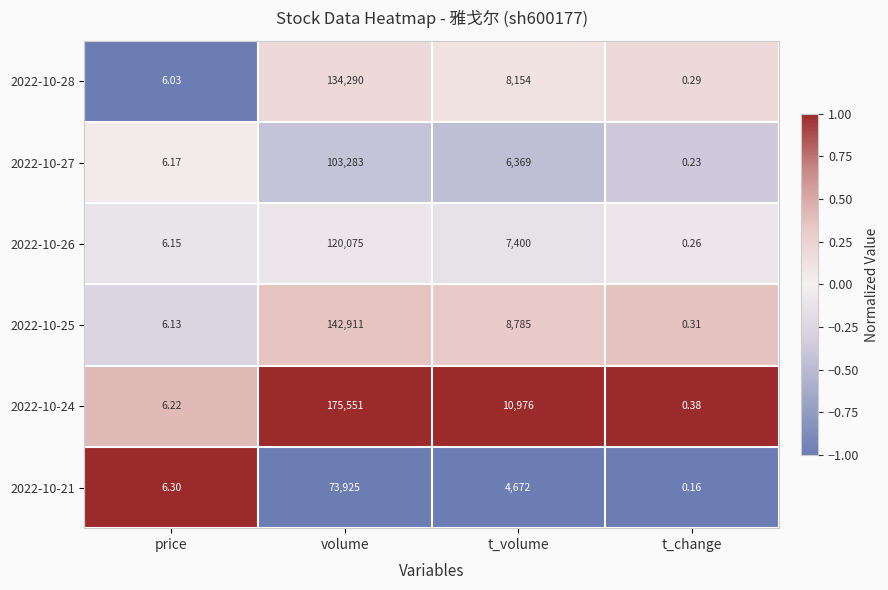

How many distinct data groups are displayed?

6